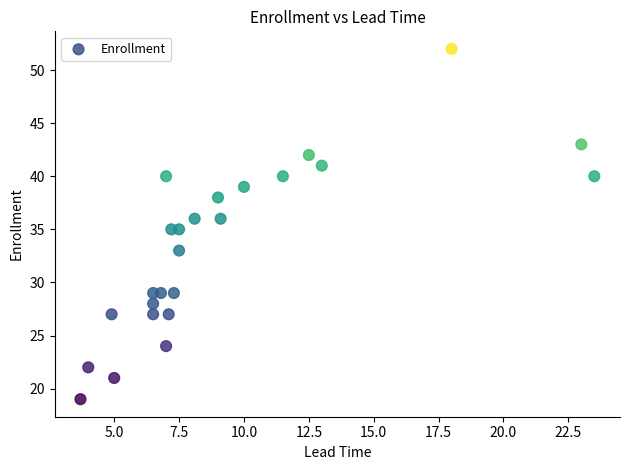

What is the range of Y values (max minus min)?

33